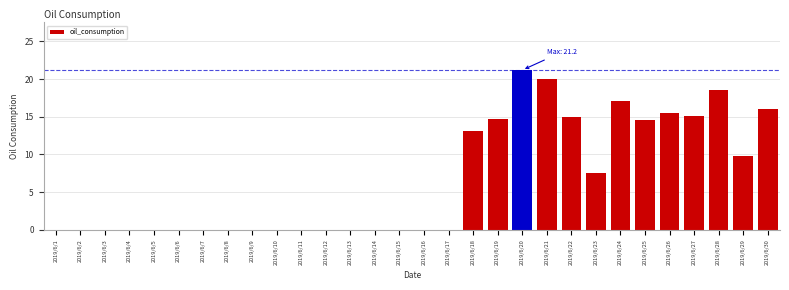

Reading left to right, what are all the values shown in this chart?

2019/6/1=0.0	2019/6/2=0.0	2019/6/3=0.0	2019/6/4=0.0	2019/6/5=0.0	2019/6/6=0.0	2019/6/7=0.0	2019/6/8=0.0	2019/6/9=0.0	2019/6/10=0.0	2019/6/11=0.0	2019/6/12=0.0	2019/6/13=0.0	2019/6/14=0.0	2019/6/15=0.0	2019/6/16=0.0	2019/6/17=0.0	2019/6/18=13.1	2019/6/19=14.7	2019/6/20=21.2	2019/6/21=20.1	2019/6/22=15.0	2019/6/23=7.6	2019/6/24=17.1	2019/6/25=14.5	2019/6/26=15.5	2019/6/27=15.2	2019/6/28=18.6	2019/6/29=9.8	2019/6/30=16.1